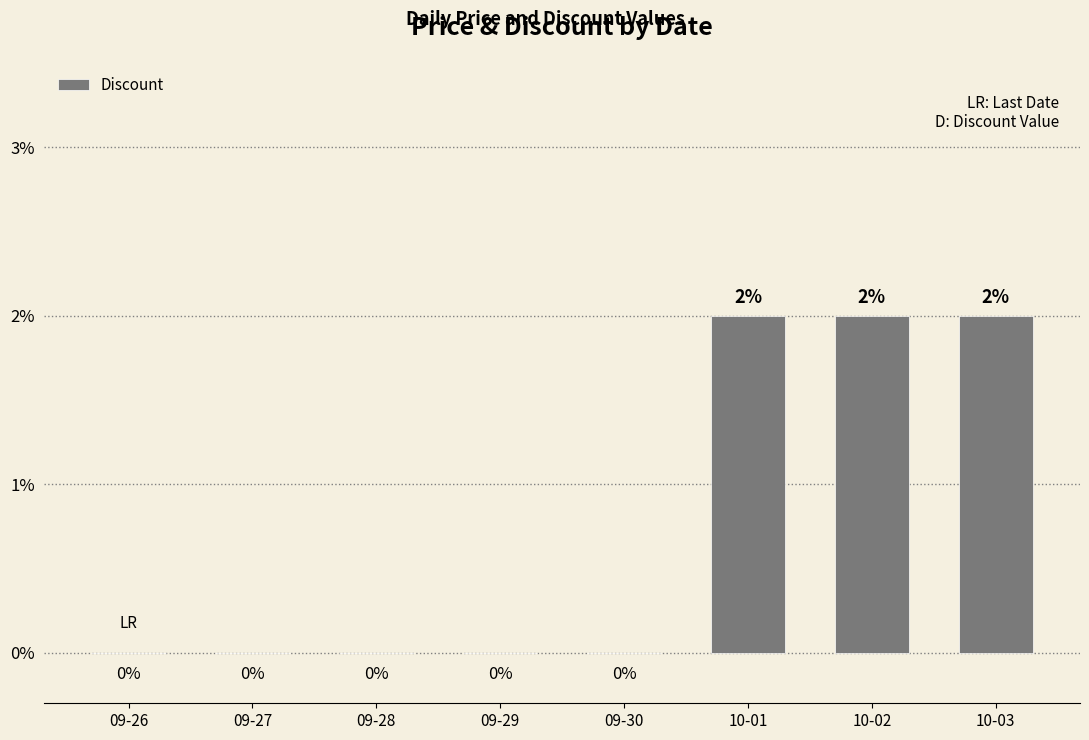

True or false: the data shows 2 at 10-02.

True